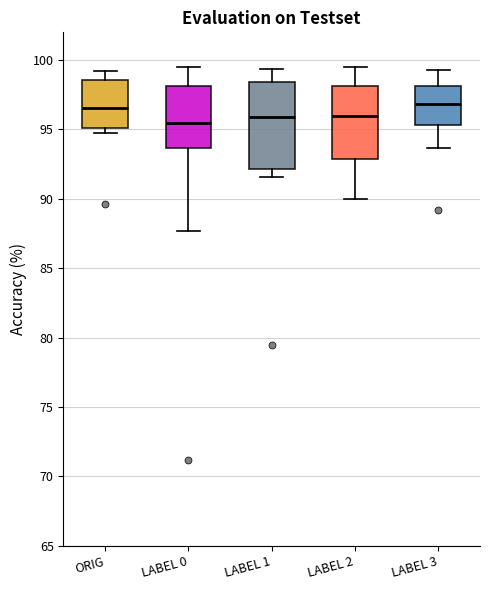

Where is the lower edge of the box for LABEL 2 on the y-axis? The values are not printed on the chart, so give them approximately, as read against the axis.

93.0